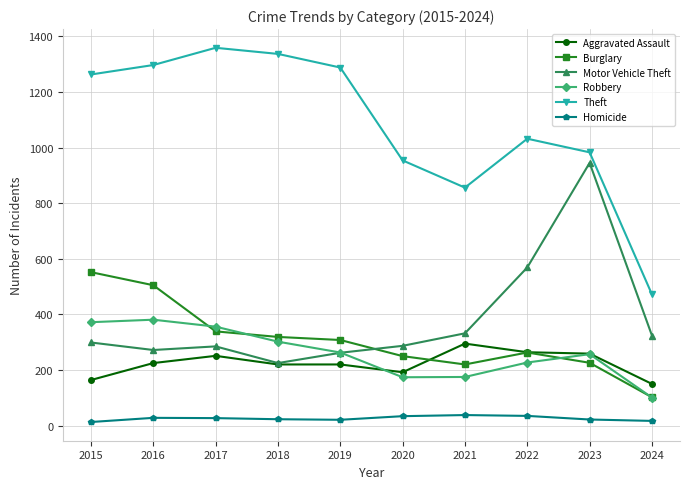

What is the greatest value displayed?

1359